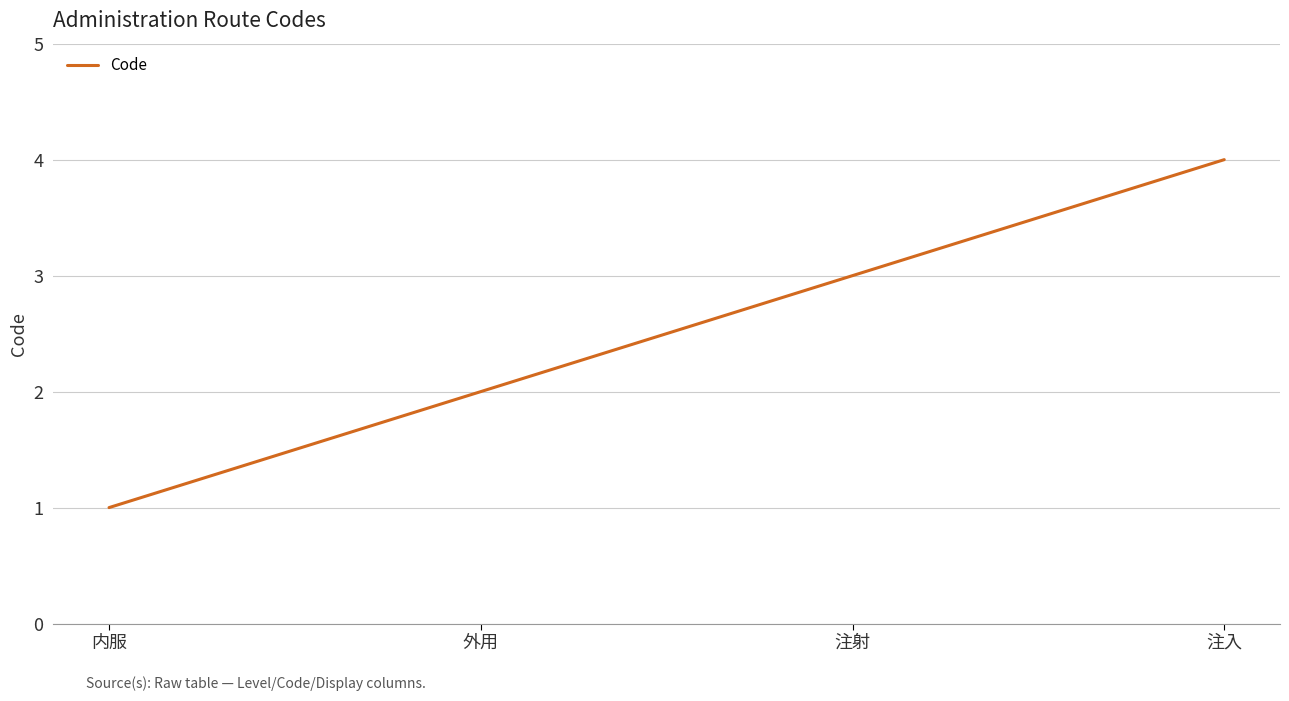

What value does the data have at 注入?

4